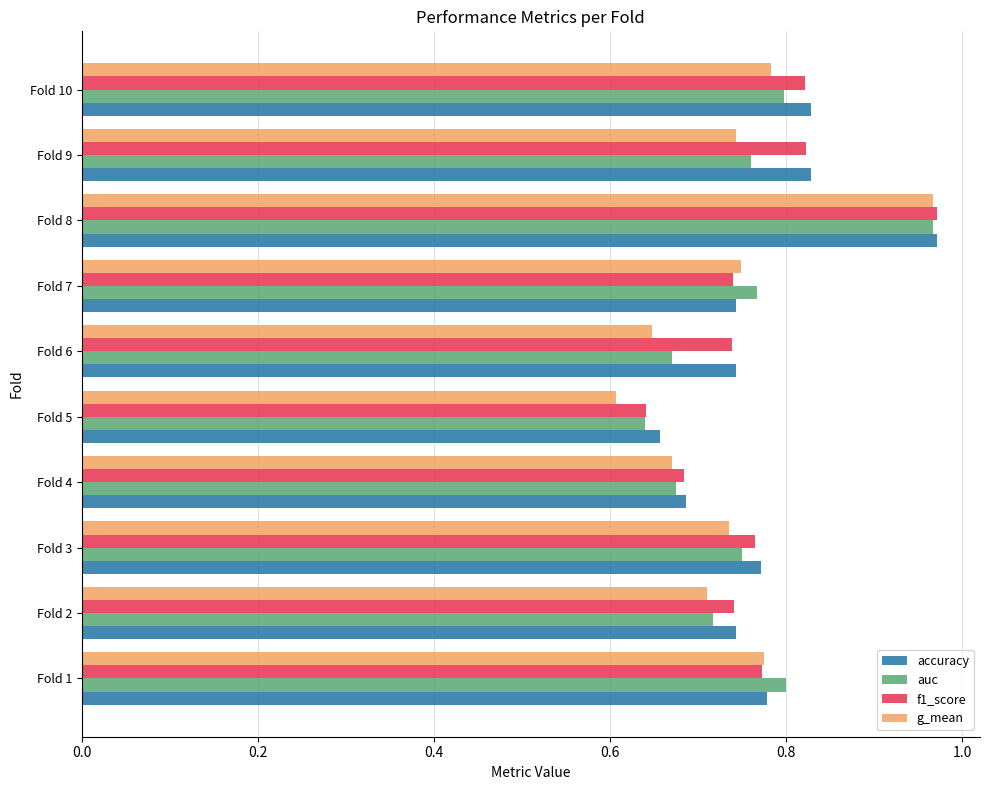

Which category has the highest value across all series?

Fold 8